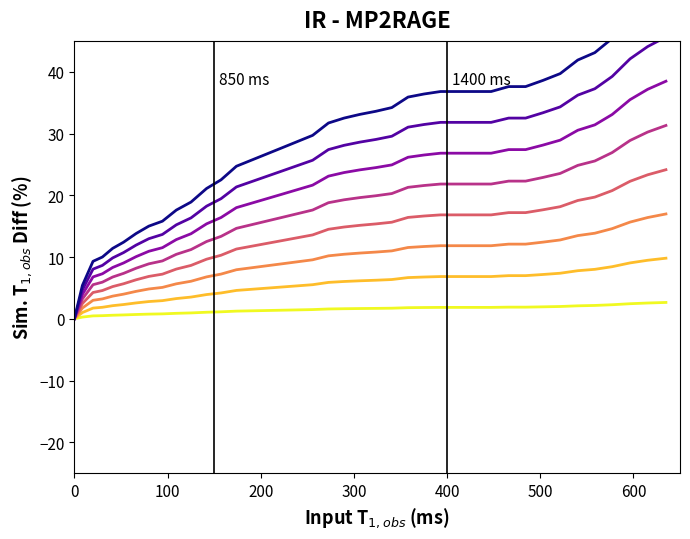

The chart shows a value of 1.2 at 173.9. True or false?

True